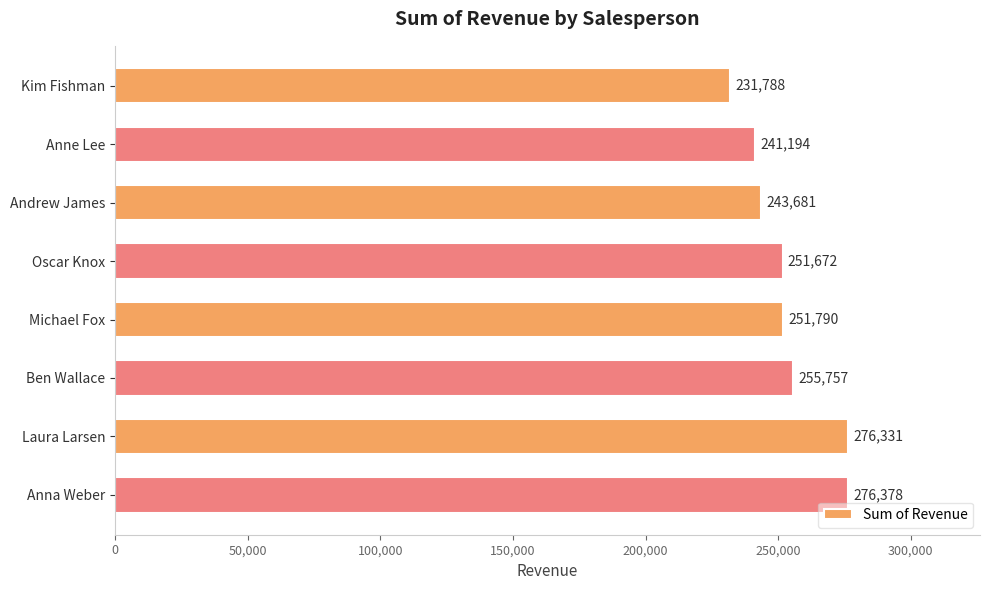

Which has a higher value, Kim Fishman or Laura Larsen?

Laura Larsen